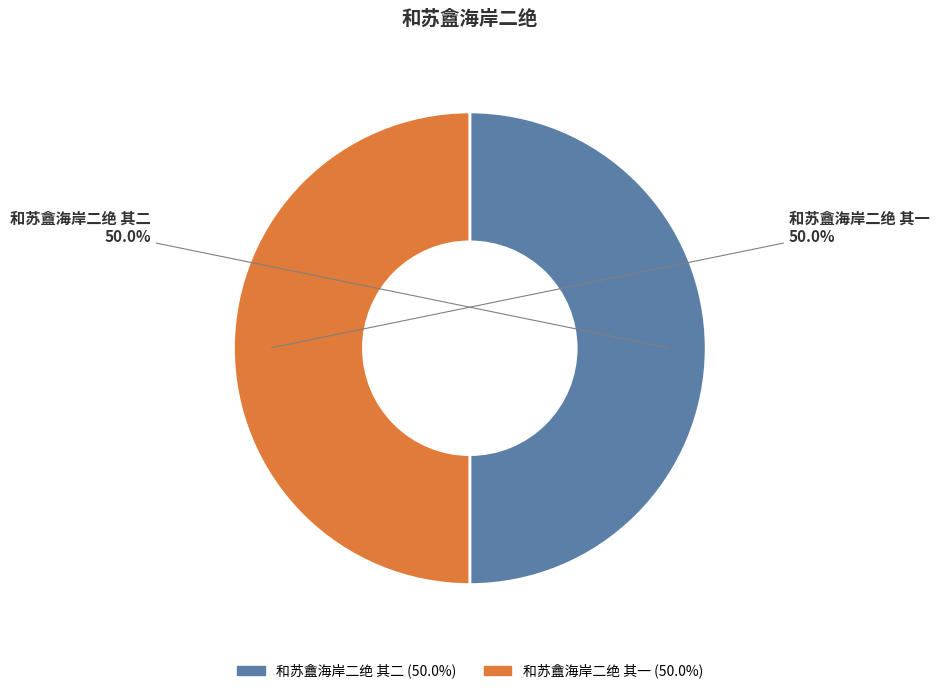

What is the ratio of the value at 和苏盦海岸二绝 其一 to the value at 和苏盦海岸二绝 其二?

1.0